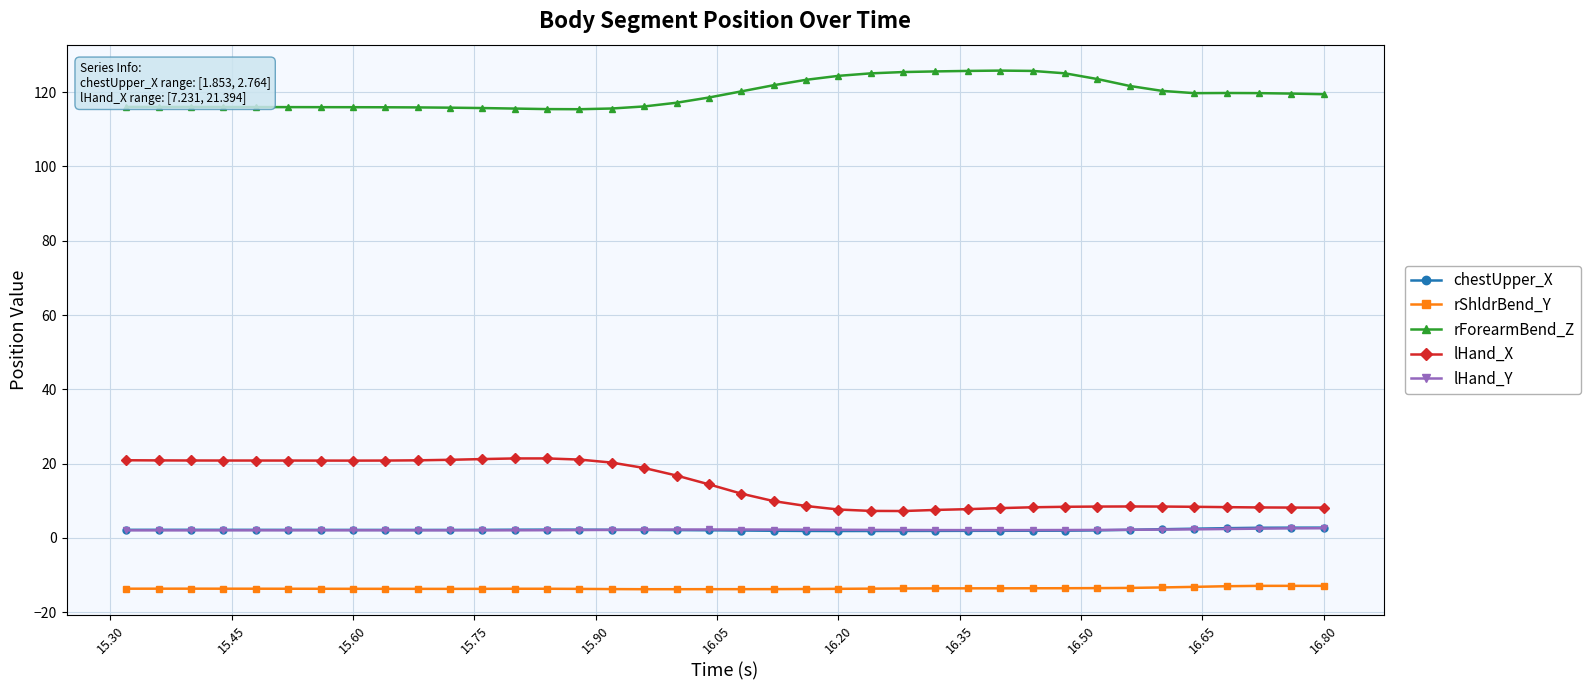

Which series has the largest total across all categories?

rForearmBend_Z